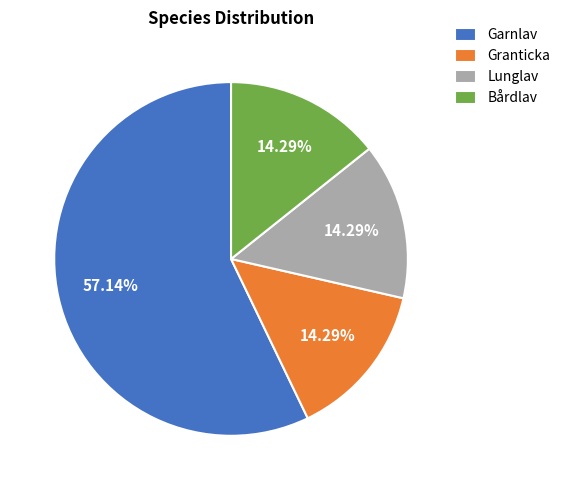

To the nearest percent, what portion does Garnlav represent?

57%